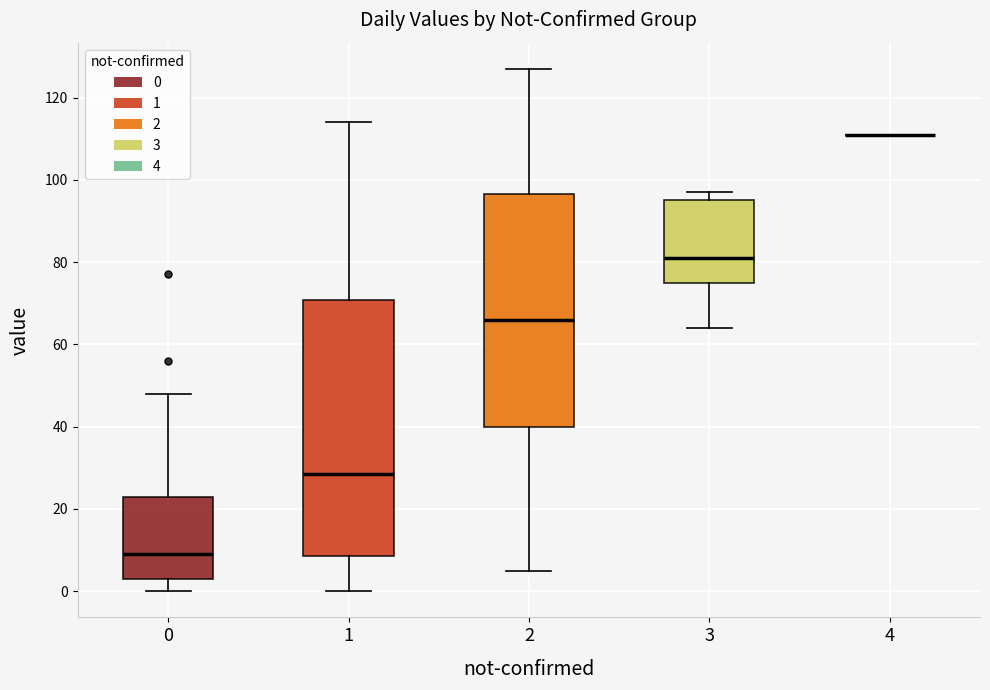

Where is the upper edge of the box at x = 0 on the y-axis? The values are not printed on the chart, so give them approximately, as read against the axis.

24